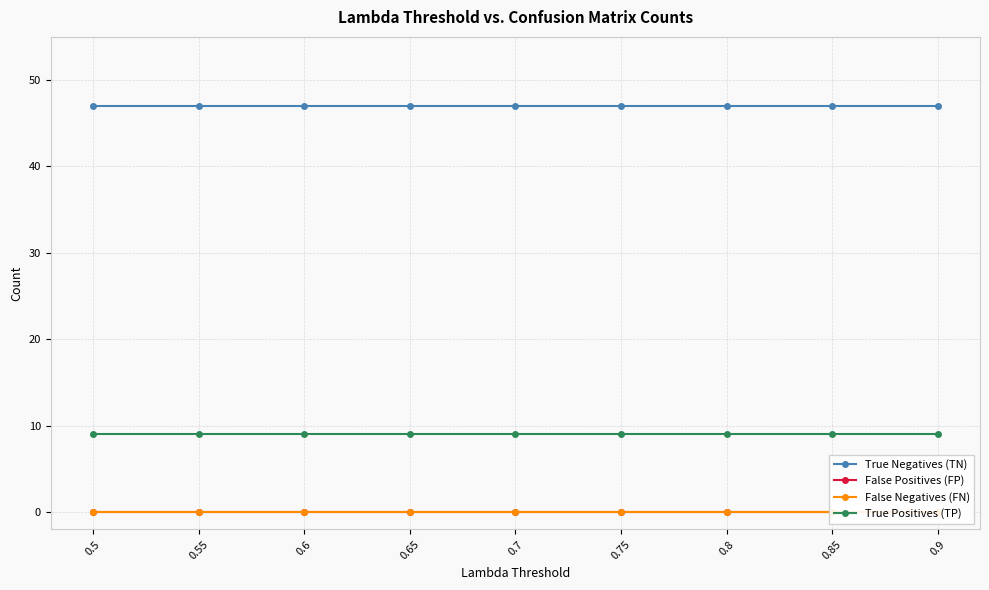

The True Negatives (TN) series shows 47 at 0.6. True or false?

True